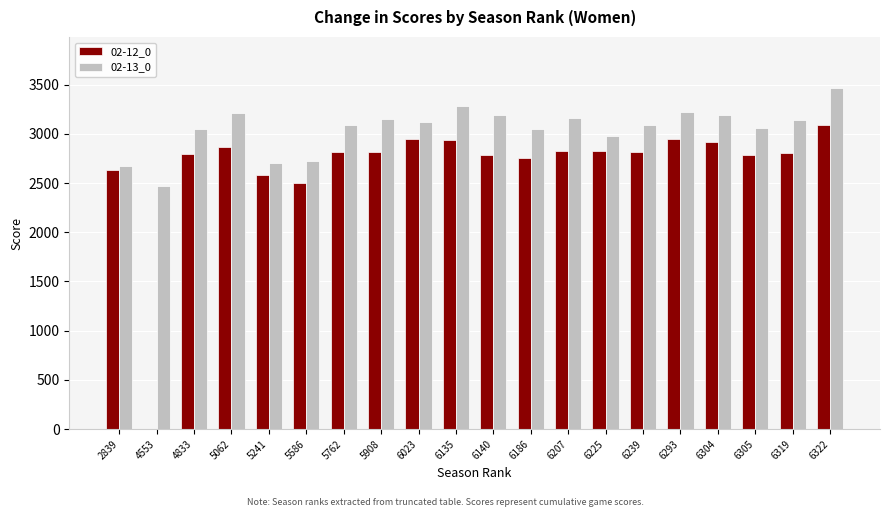

The 02-13_0 series shows 5048 at 6186. True or false?

False